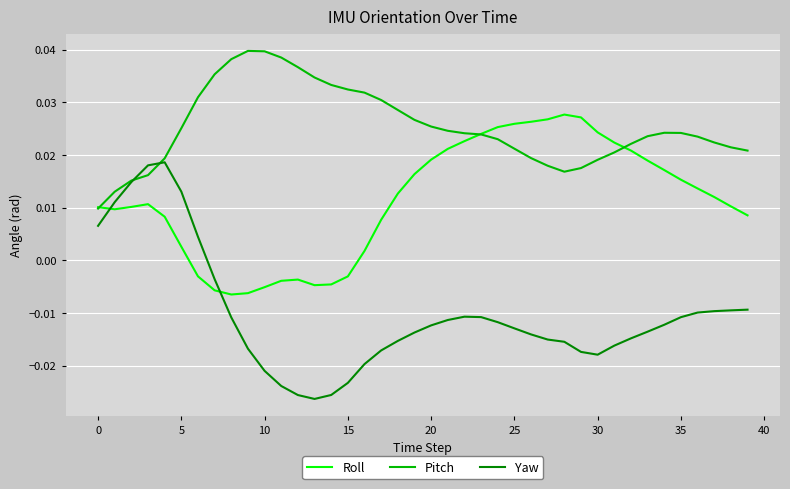

Which series has the largest total across all categories?

Pitch